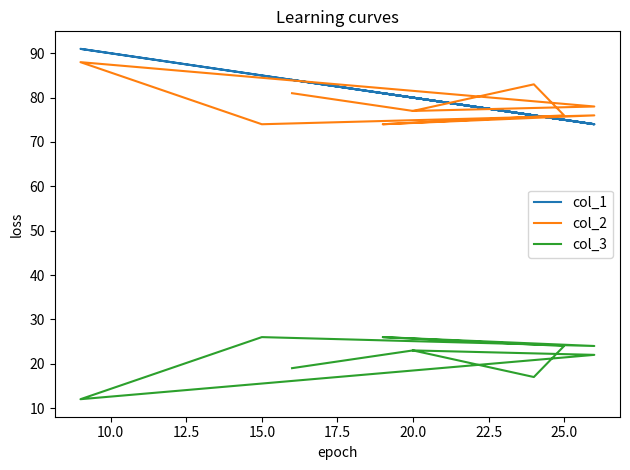

At how many categories does at least one series exceed 79?

7